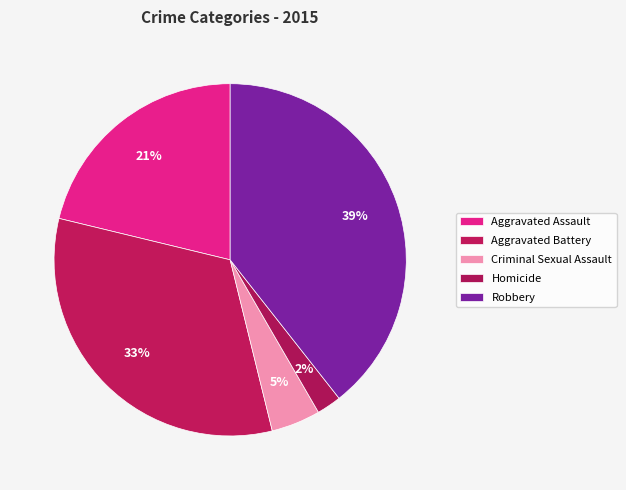

To the nearest percent, what is the combined percentage of Criminal Sexual Assault and Homicide?

7%